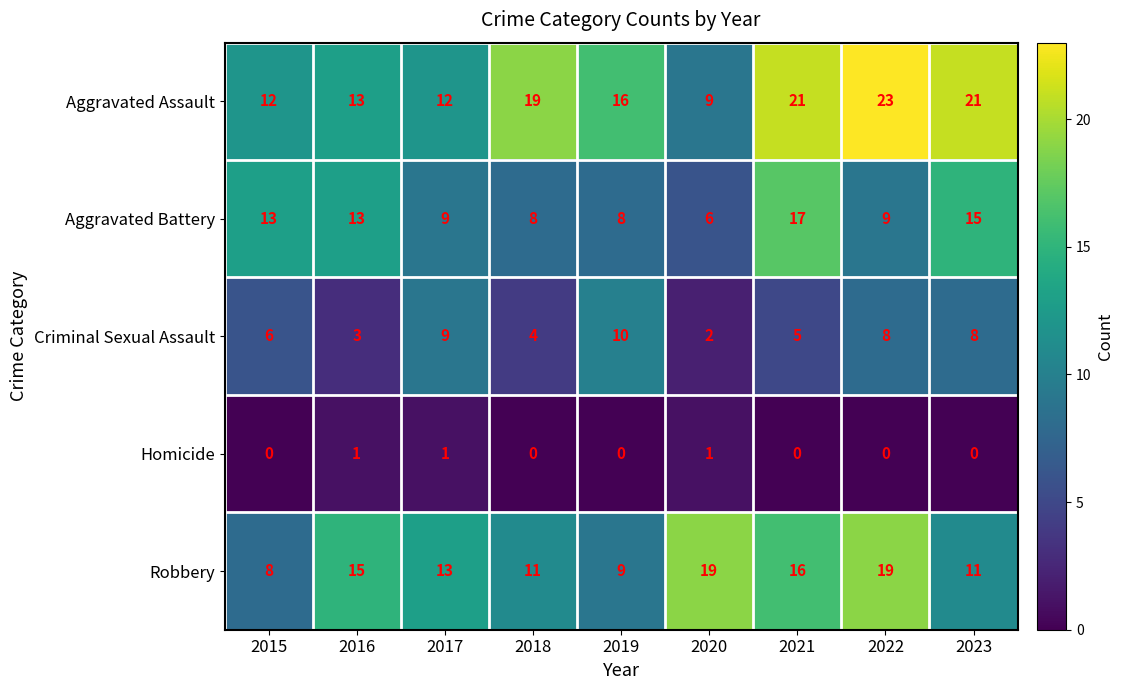

What is the difference between the highest and lowest values at 2020?

18